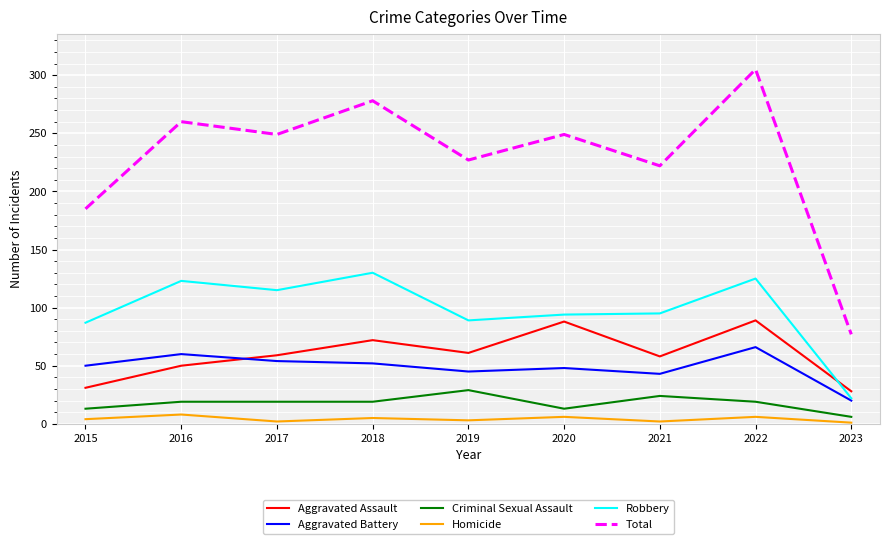

True or false: Homicide and Robbery intersect in this chart.

False